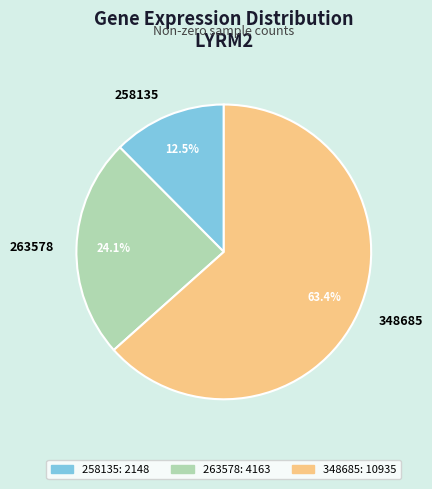

Between 348685 and 263578, which is larger?

348685